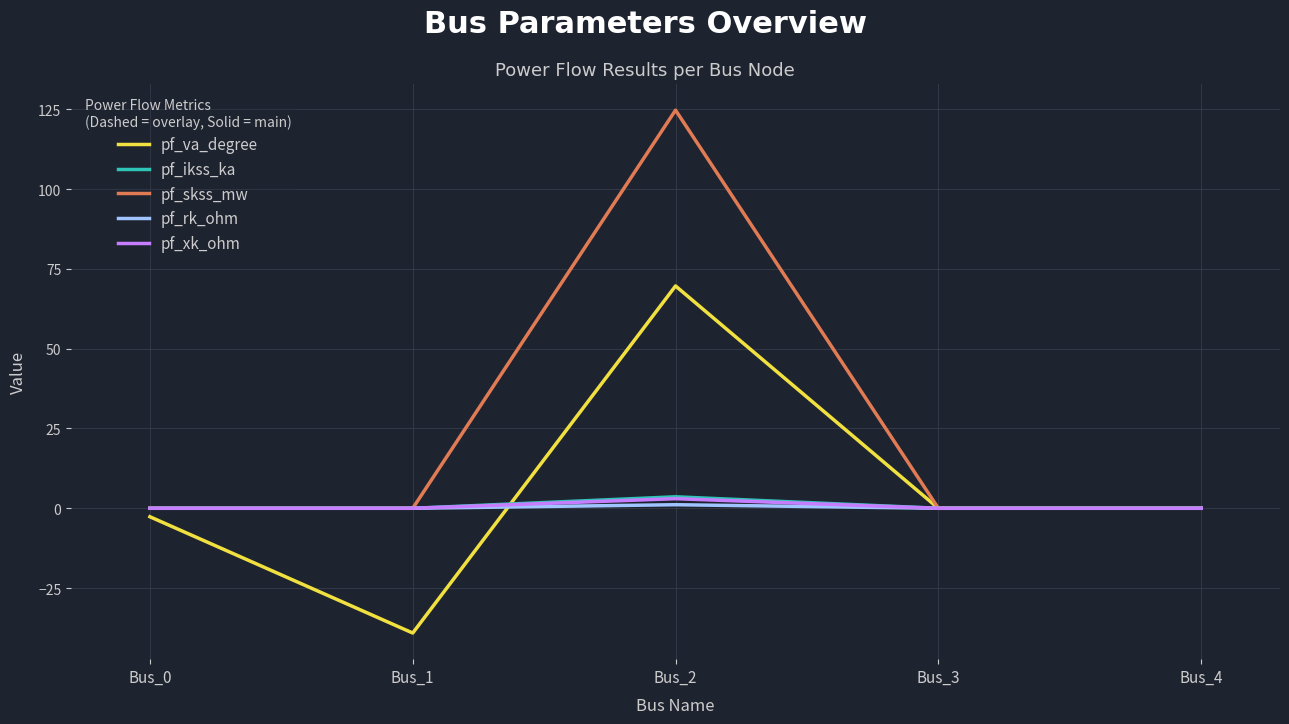

Which label corresponds to the largest value in the chart?

Bus_2